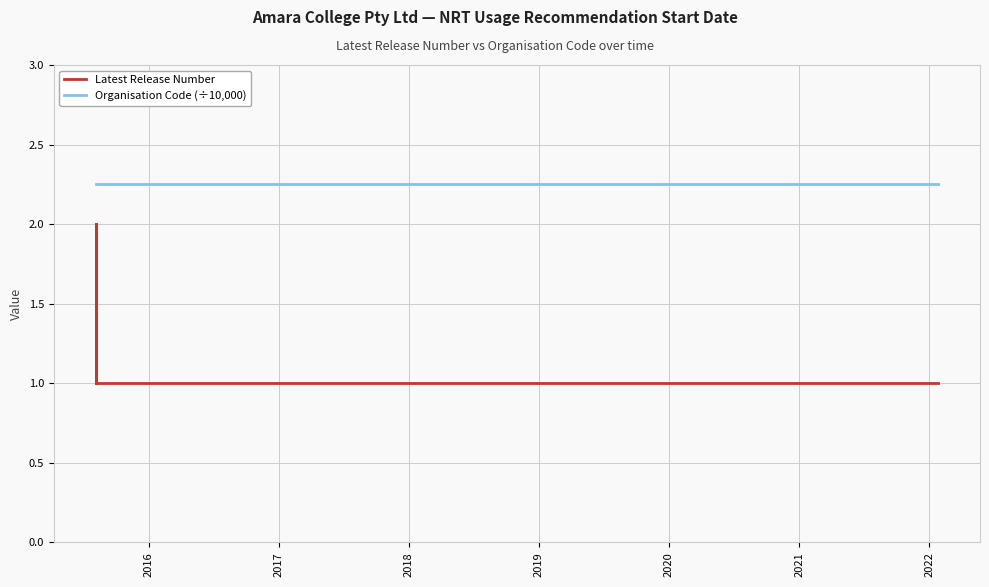

Rank the series by their average value, from lowest to highest.

Latest Release Number, Organisation Code (÷10,000)